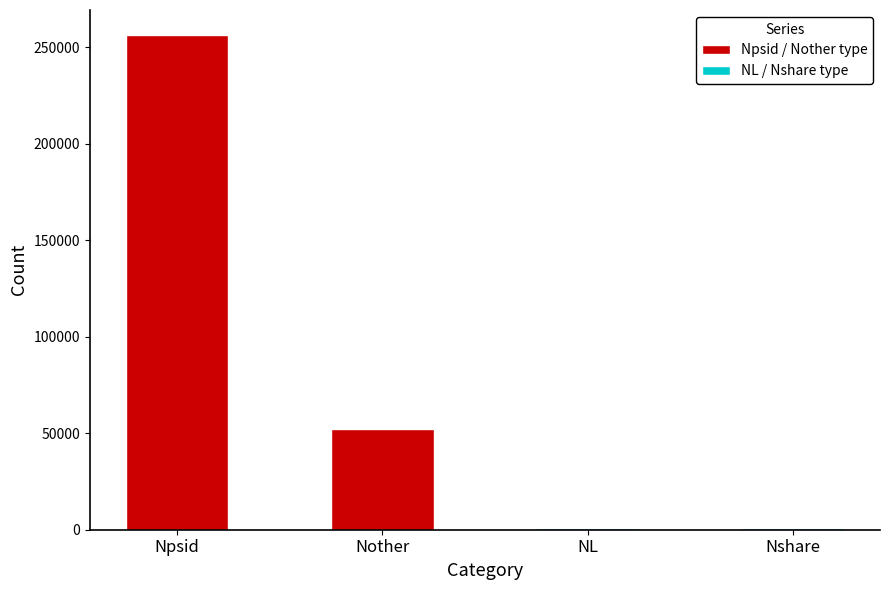

List the labels in order of value, largest first.

Npsid, Nother, Nshare, NL